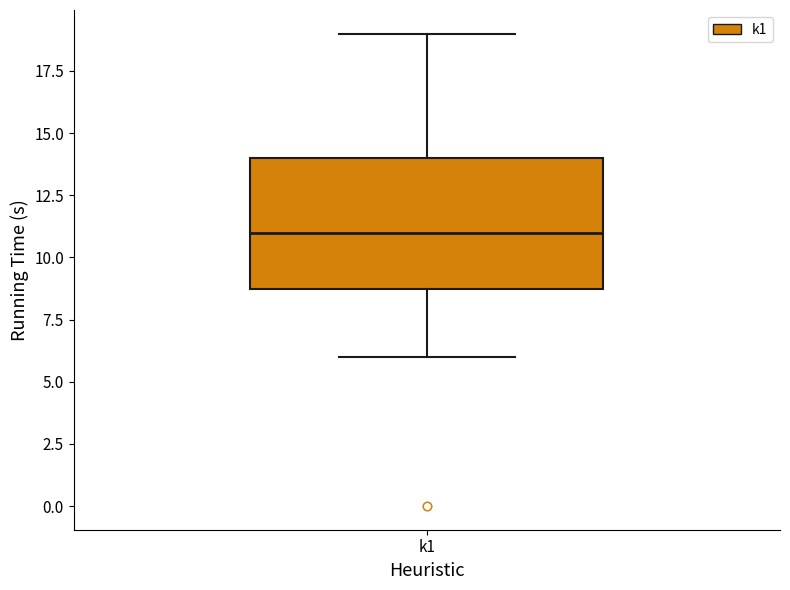

Transcribe this box plot: give where the median line is, the range the box spans, and where the two whiskers end, as read against the y-axis. The values are not printed on the chart, so give them approximately, as read against the axis.

median 11, box 9 to 14, whiskers 6 to 19